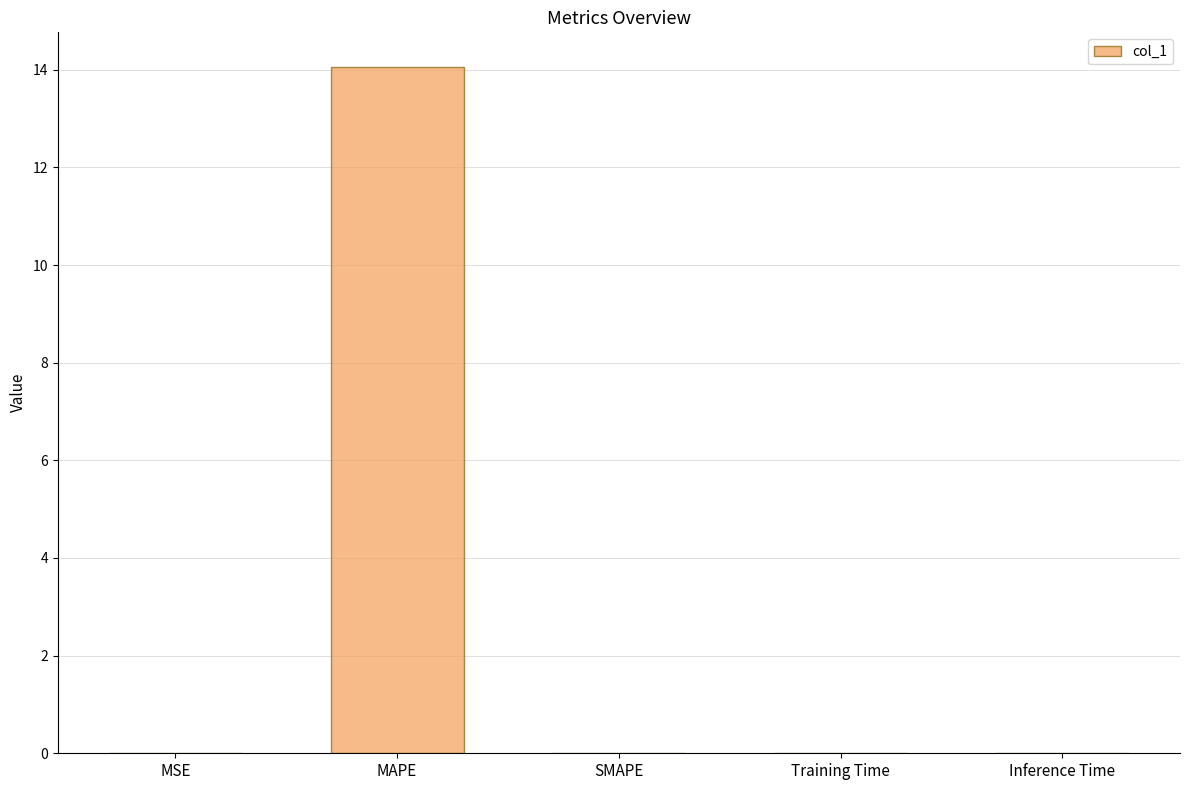

What is the approximate value at MAPE?

14.1